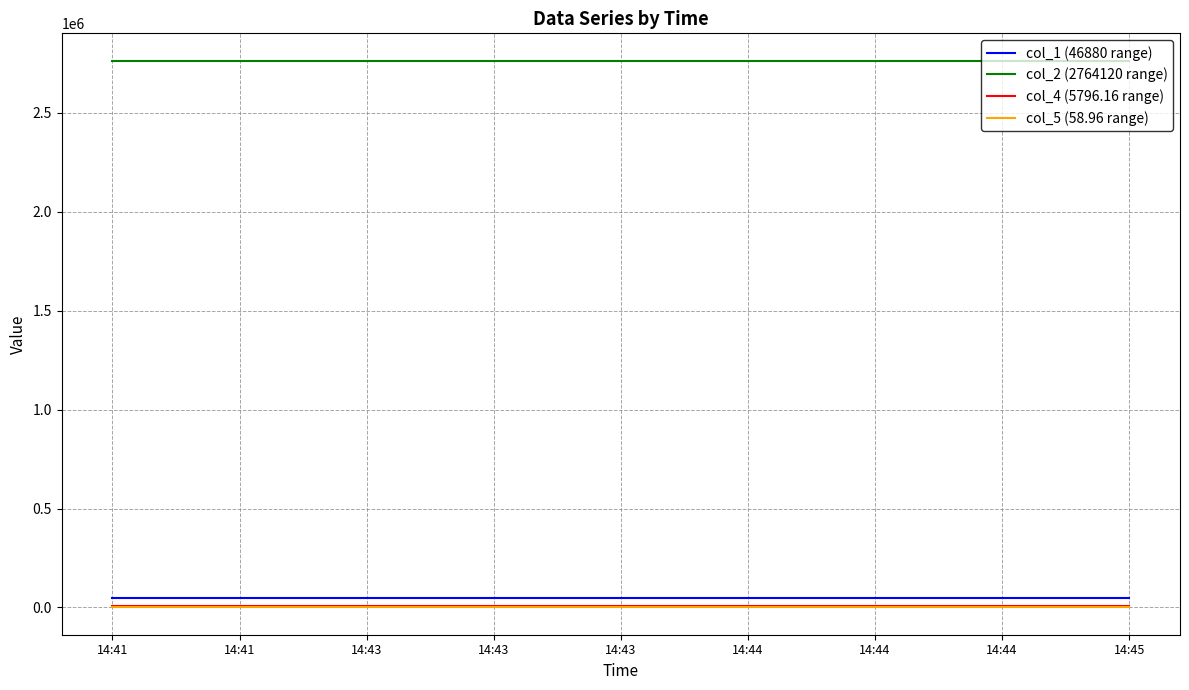

True or false: col_5 (58.96 range) has more than 0 interior local peaks.

False